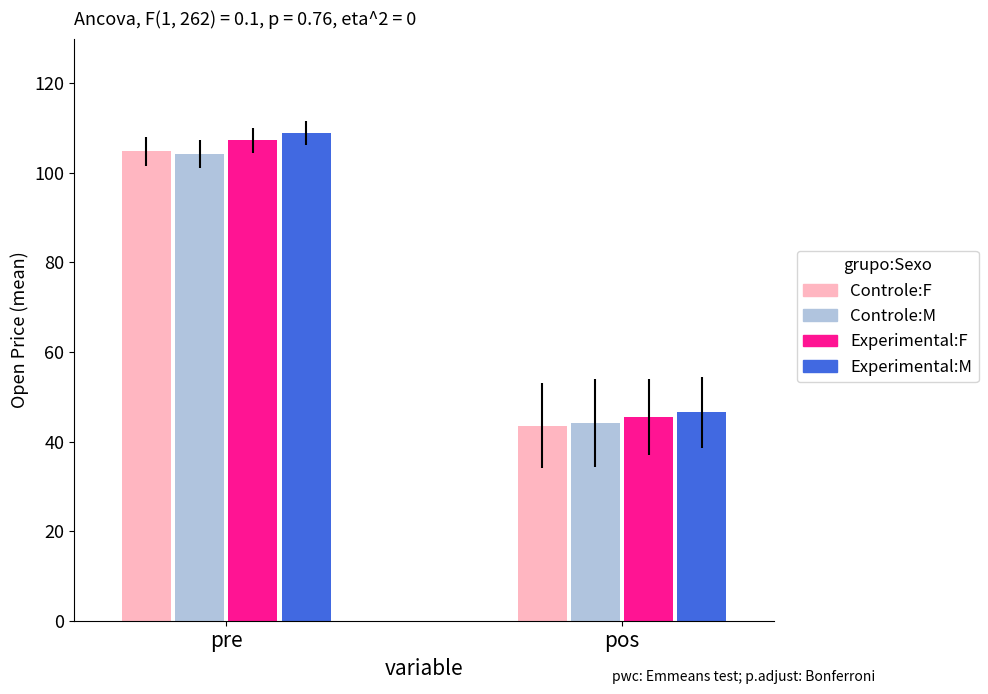

What is the label of the 1st bar from the left?

pre